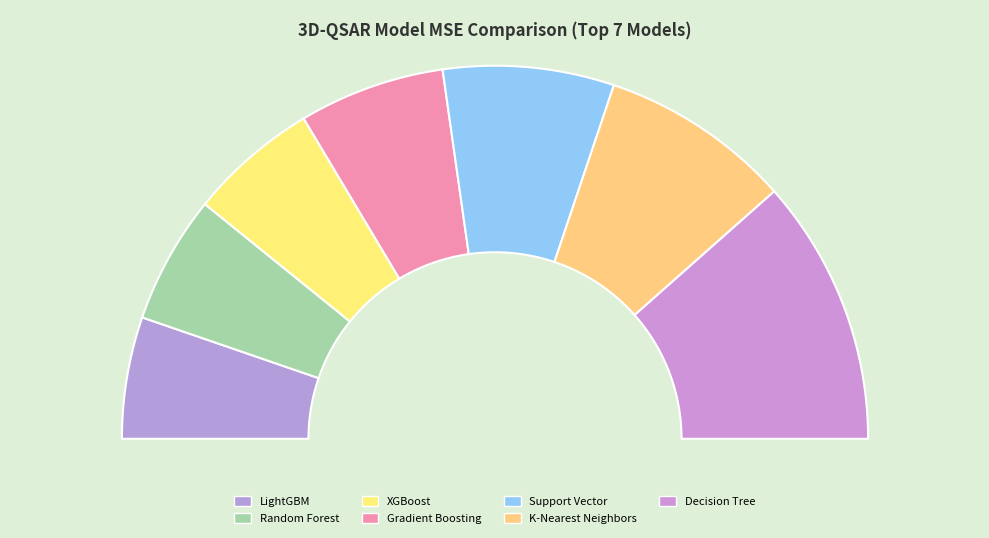

How many slices are in this pie chart?

7